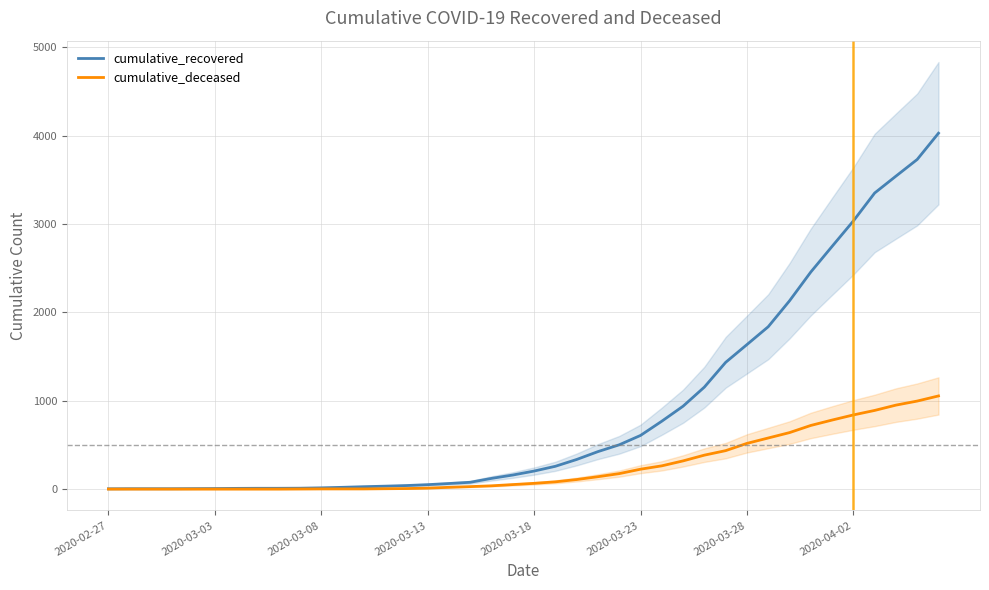

What is the total value across all series at 2020-03-13?

61